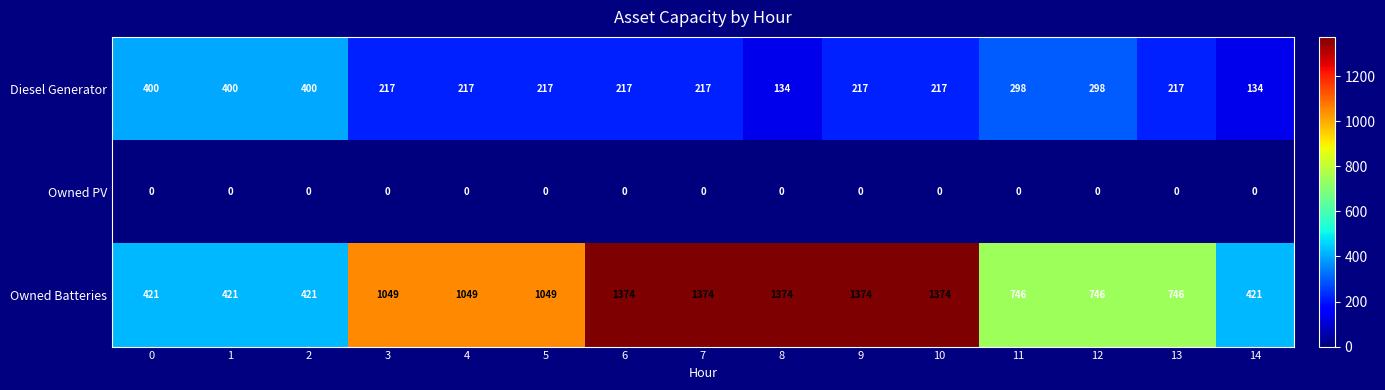

At how many categories does at least one series exceed 496?

11